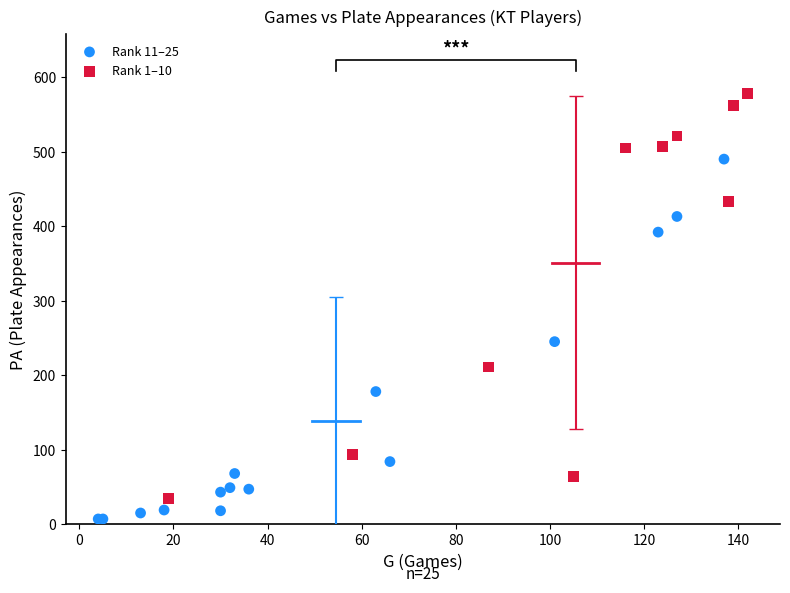

Which series has the widest spread of Y values?

Rank 1–10